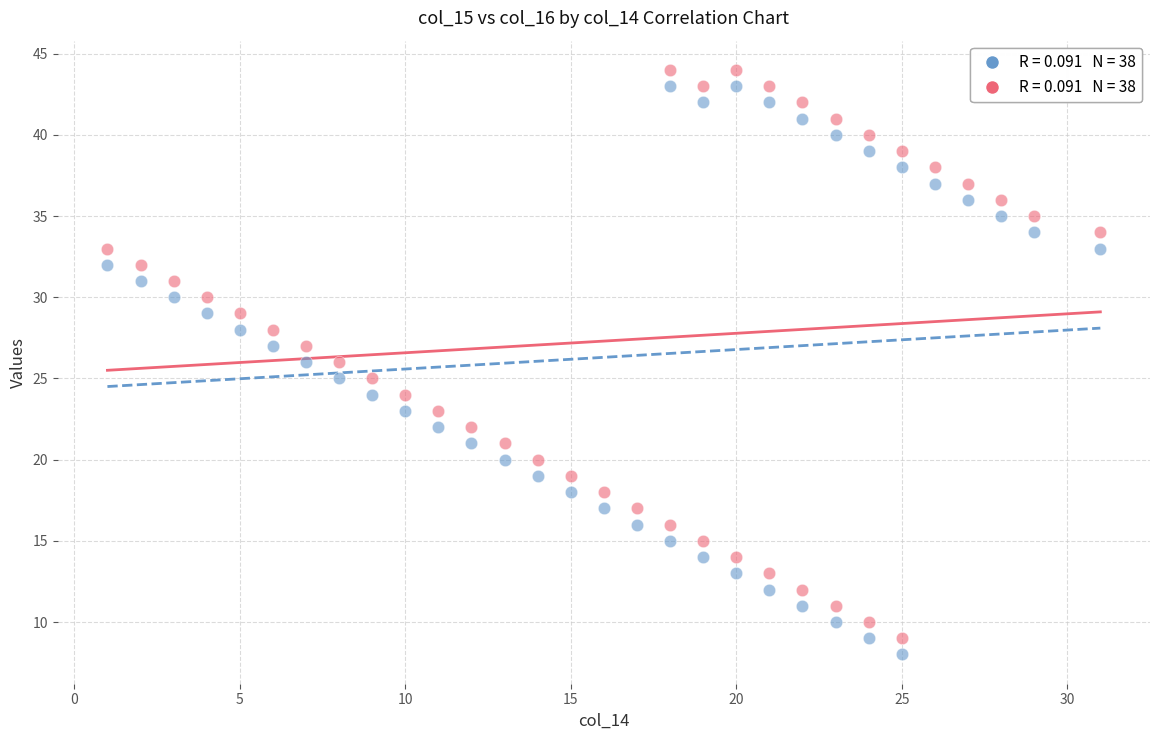

Across all data points, what is the range of Y values (max minus min)?

36